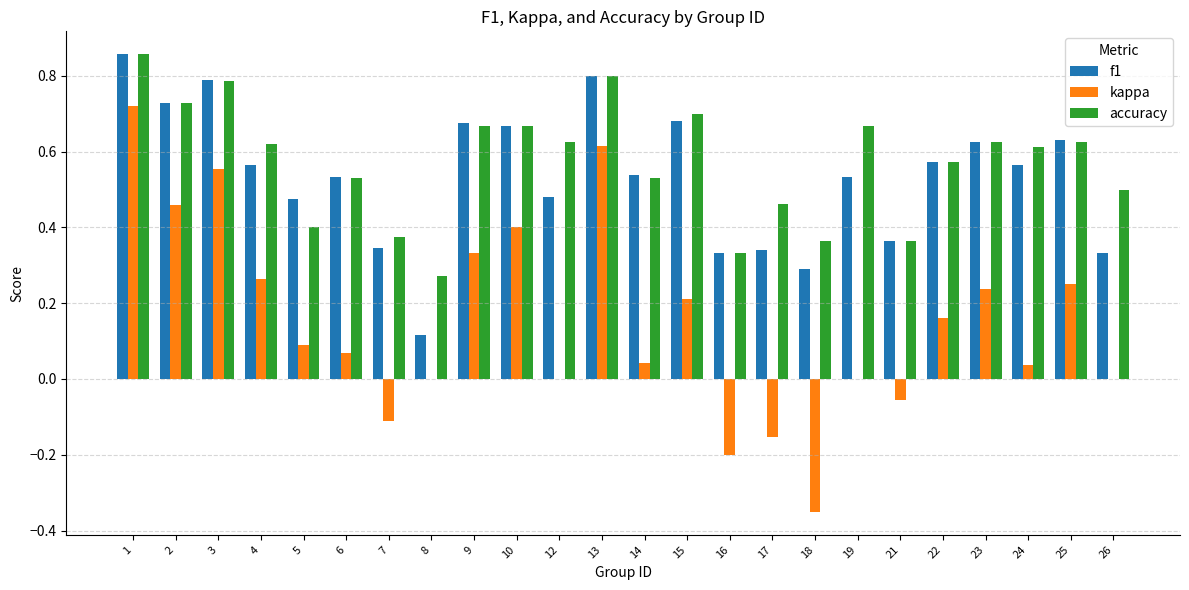

Between 17 and 19, which series saw the biggest shift?

accuracy